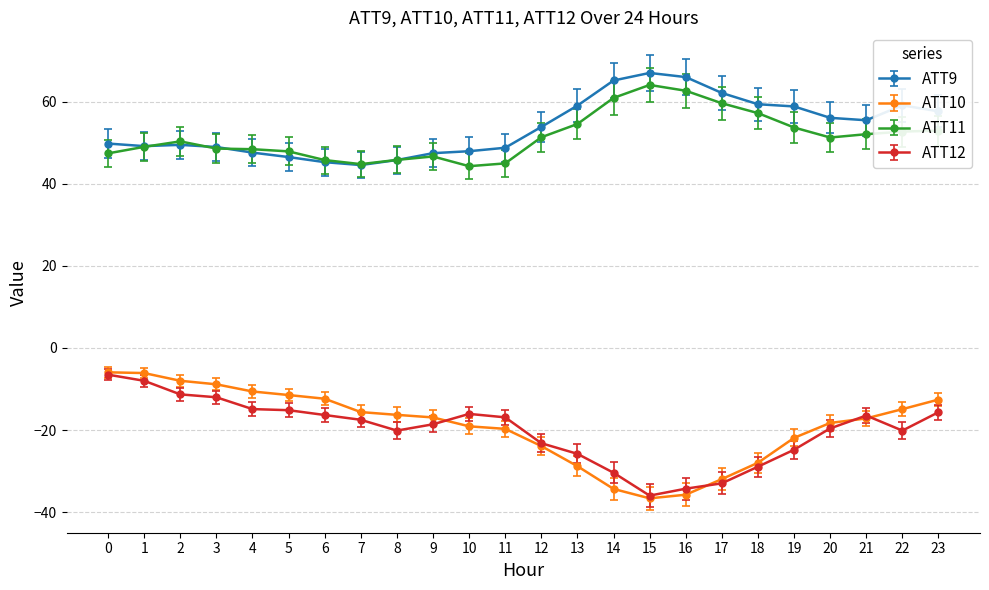

What is the smallest value displayed?

-36.6